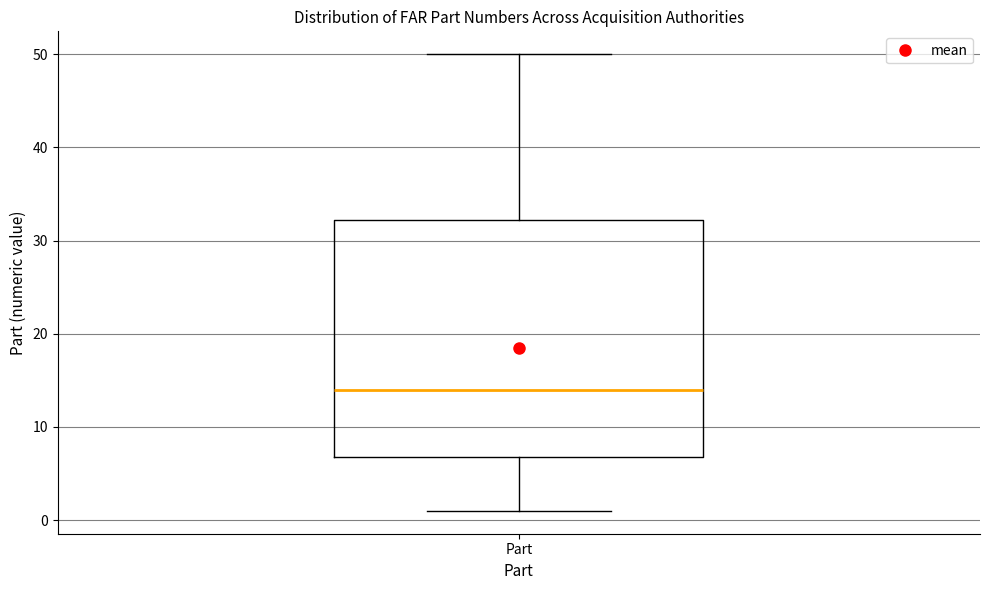

Read this box plot against the y-axis: the position of the median line, the range covered by the box, and the ends of both whiskers. The values are not printed on the chart, so give them approximately, as read against the axis.

median 14, box 7 to 32, whiskers 1 to 50